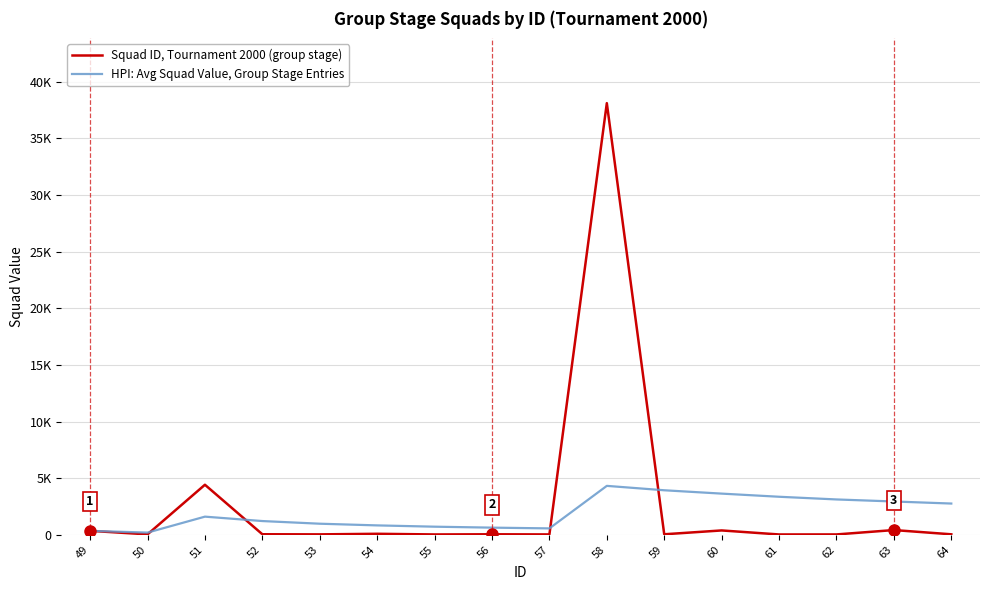

What is the total value across all series at 52?

1264.0